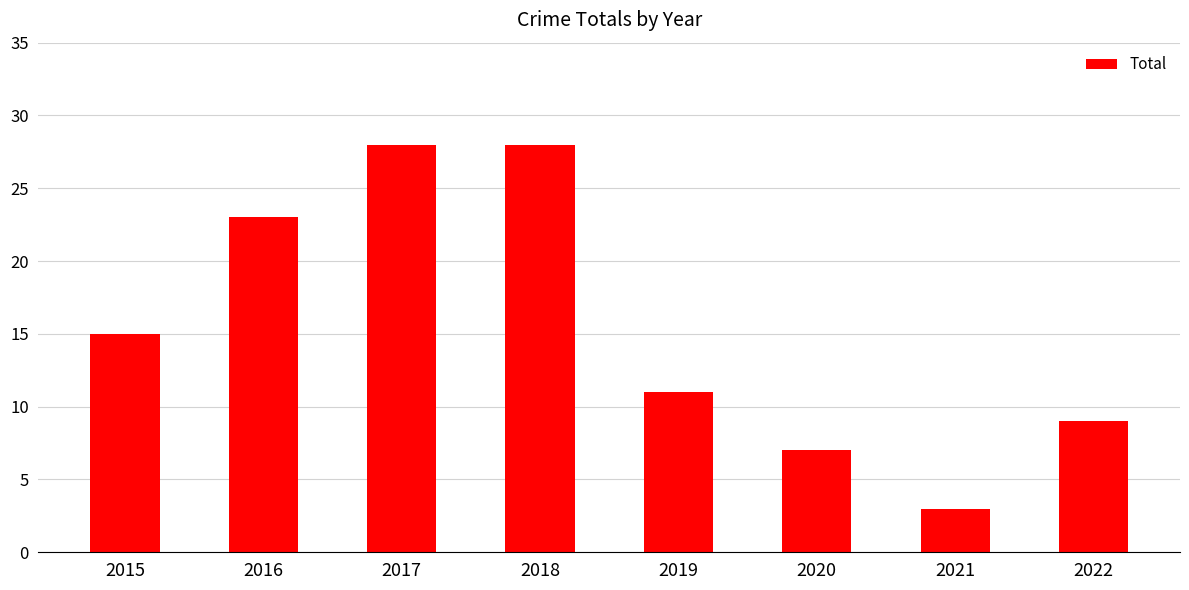

What is the sum of the values at 2020 and 2019?

18